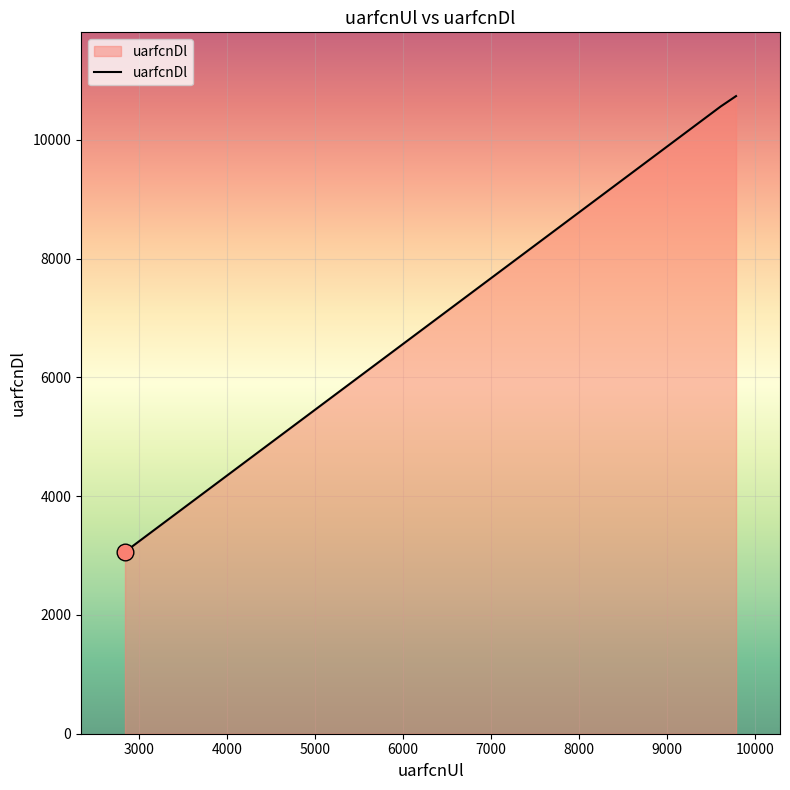

Does the chart display data point markers on the line(s)?

No